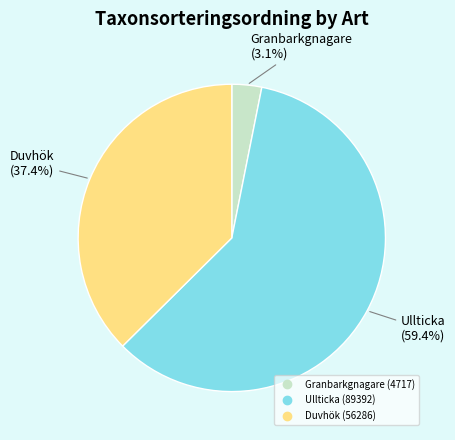

Is there any slice that represents more than half of the pie?

Yes